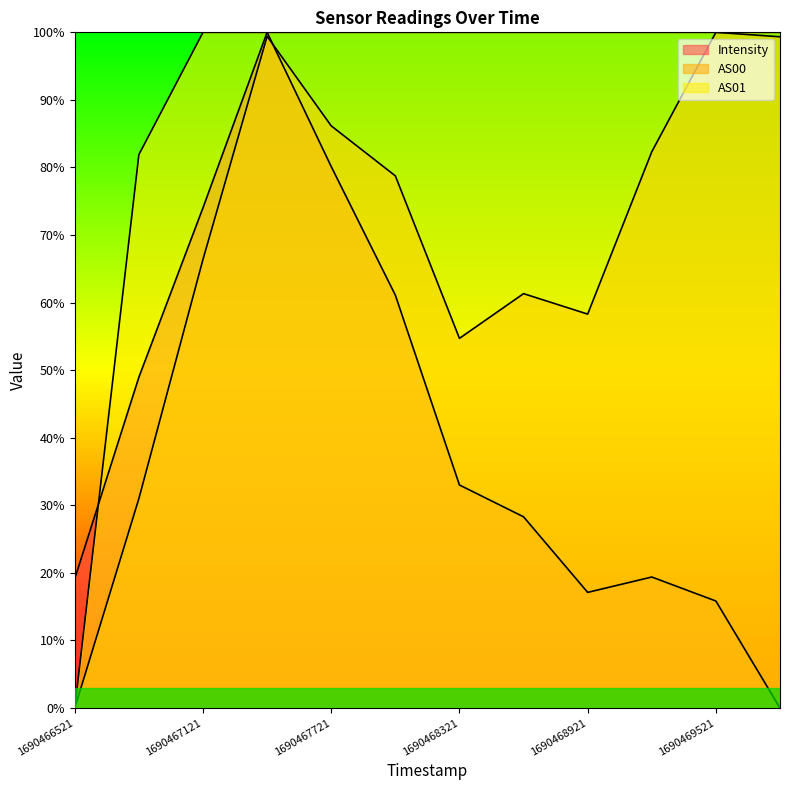

How many lines are shown in the chart?

3